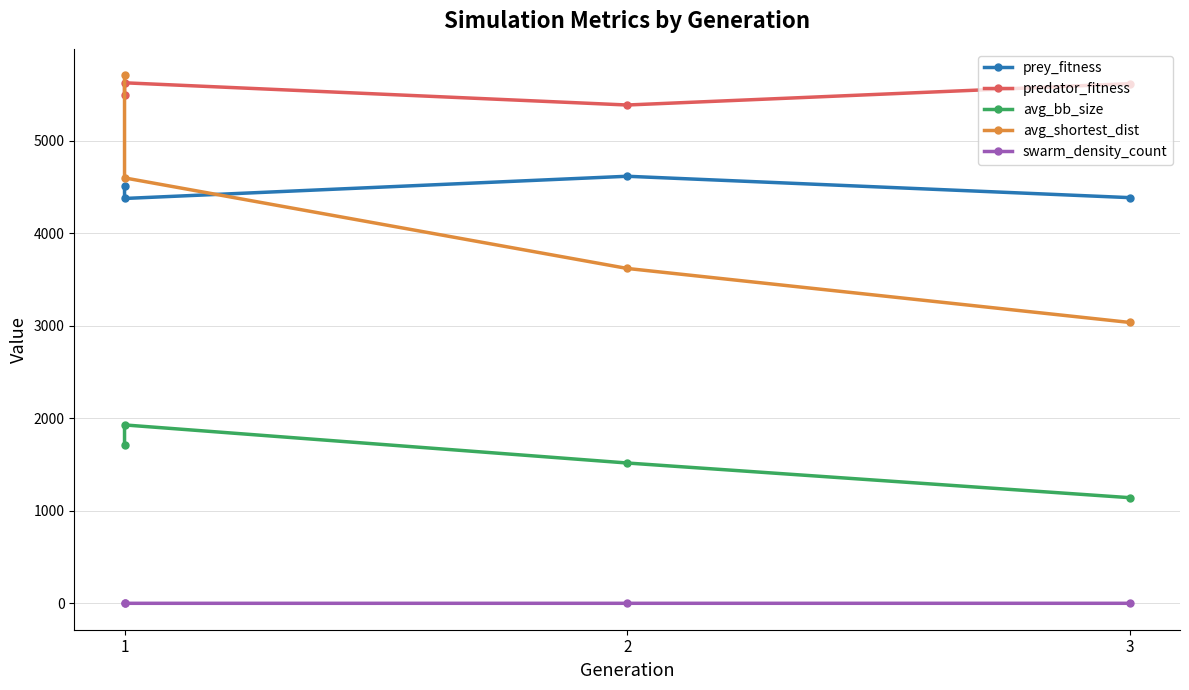

What is the sum of all predator_fitness values?

22115.0